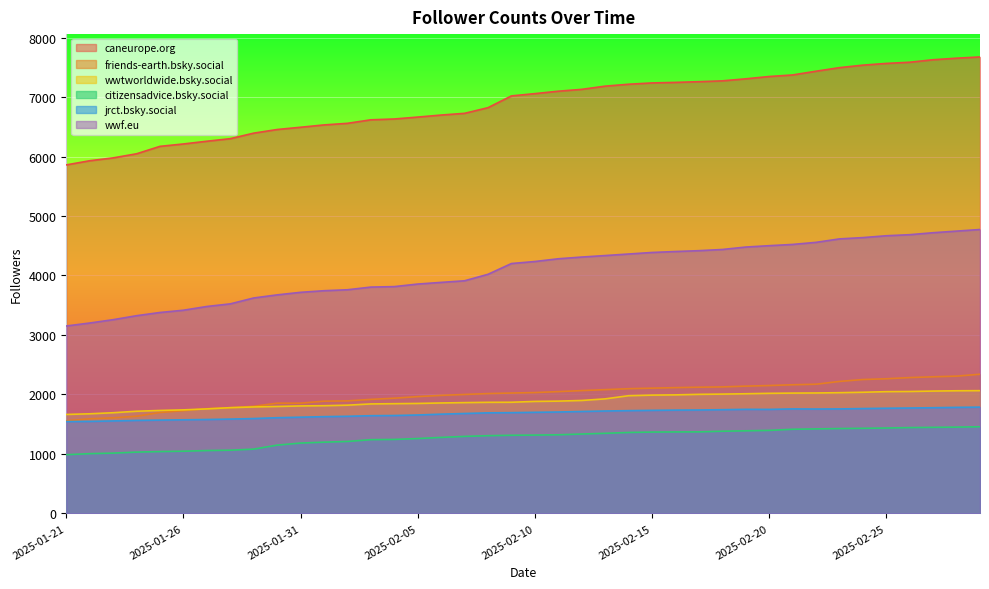

What is the maximum value for wwf.eu?

4773